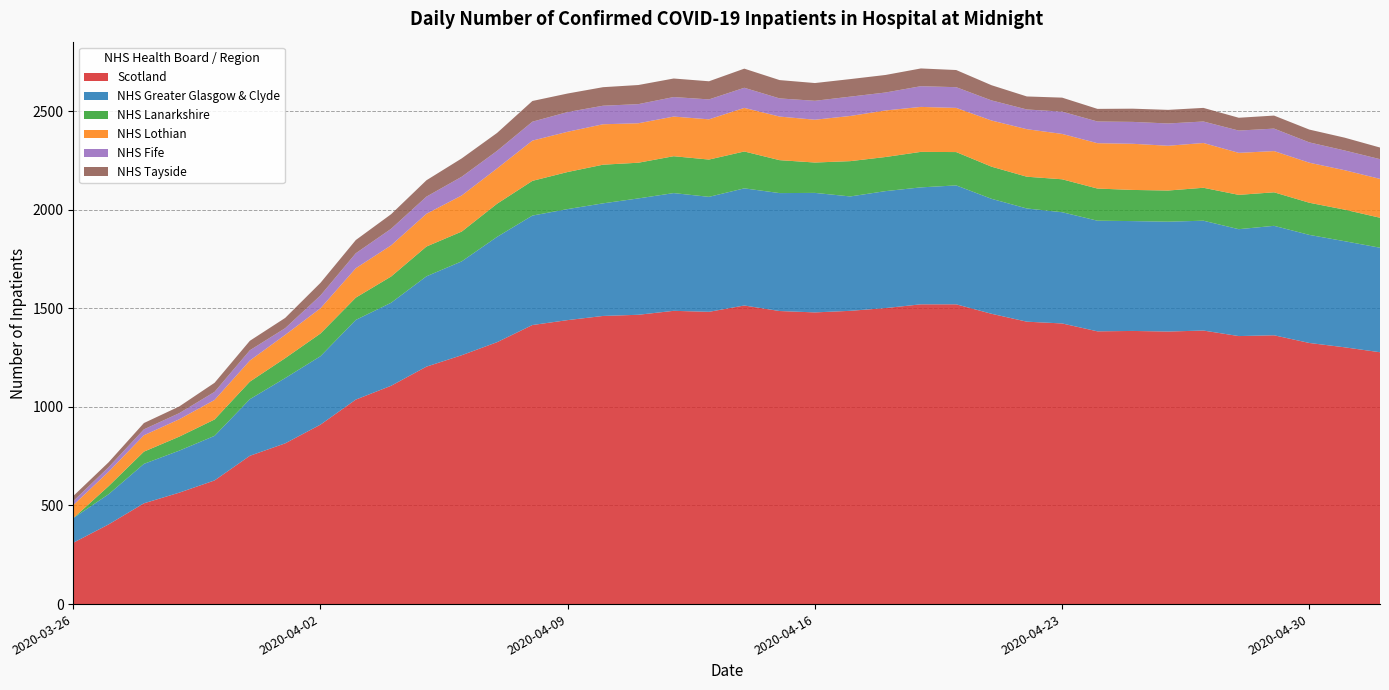

Reading left to right, extract all data points from this chart.

Scotland: 311	404	511	565	627	752	815	910	1037	1107	1204	1262	1328	1415	1440	1461	1467	1487	1482	1514	1486	1479	1487	1501	1520	1520	1472	1432	1423	1383	1385	1382	1387	1359	1363	1324	1302	1277
NHS Greater Glasgow & Clyde: 125	153	200	213	226	287	331	347	404	421	458	476	534	555	563	571	590	597	583	594	598	606	580	593	593	603	583	574	564	561	557	557	557	542	555	548	538	530
NHS Lanarkshire: 0	41	62	71	83	89	101	115	113	133	151	151	168	176	188	196	181	187	189	187	167	154	179	173	180	169	163	161	167	163	158	158	167	174	170	163	160	152
NHS Lothian: 66	73	83	88	99	107	118	128	149	158	166	183	179	204	204	205	200	201	204	221	221	217	229	236	228	224	234	241	230	230	234	227	227	213	209	203	200	197
NHS Fife: 20	23	30	31	41	52	34	65	76	84	87	95	89	96	100	94	97	99	101	102	92	96	98	91	105	105	102	100	113	110	111	113	109	113	114	103	100	100
NHS Tayside: 26	25	32	34	46	48	52	64	67	74	83	93	91	105	94	94	97	94	92	97	93	90	89	89	90	87	77	66	71	64	67	69	69	65	66	65	65	59